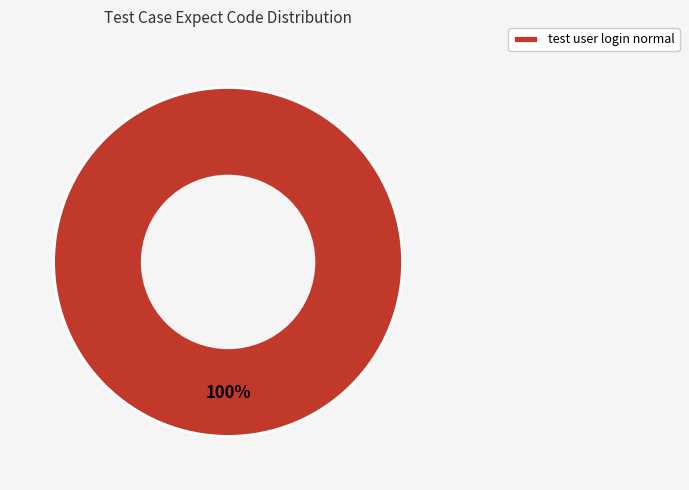

To the nearest percent, what percentage of the pie is test user login normal?

100%